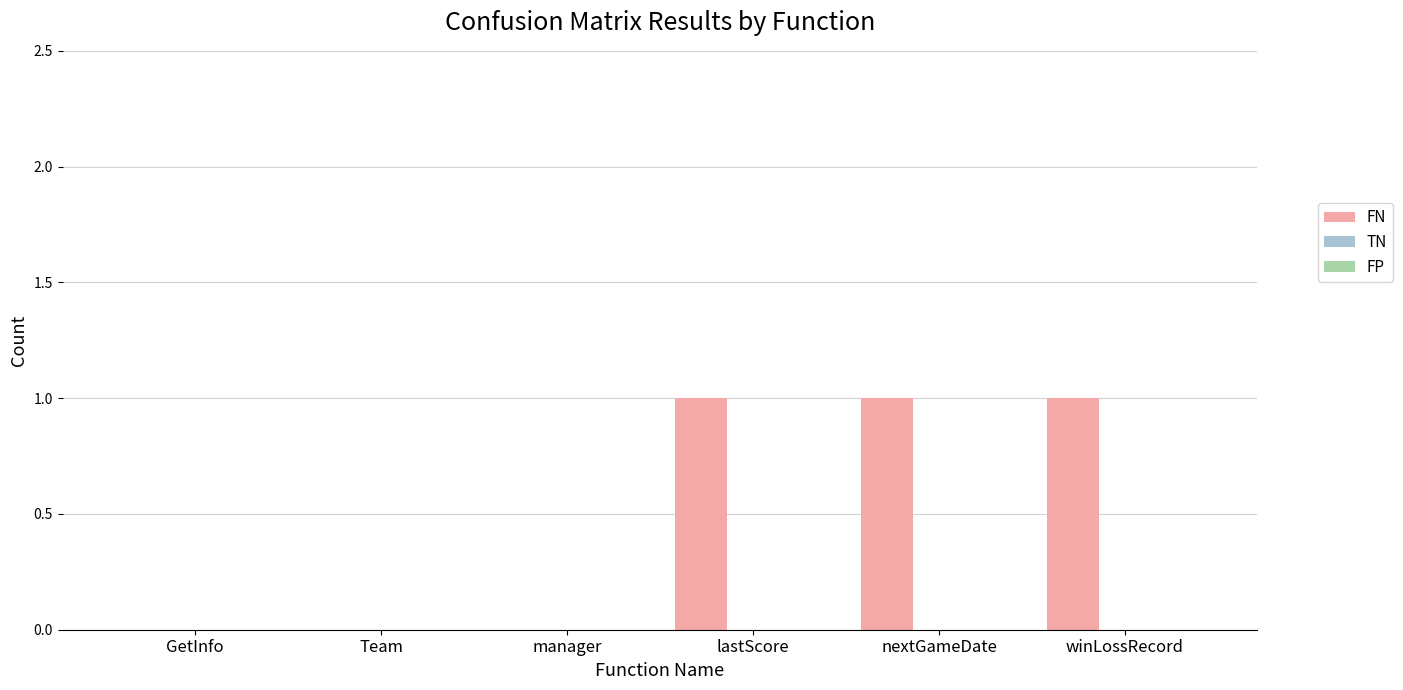

What is the sum of all values?

3